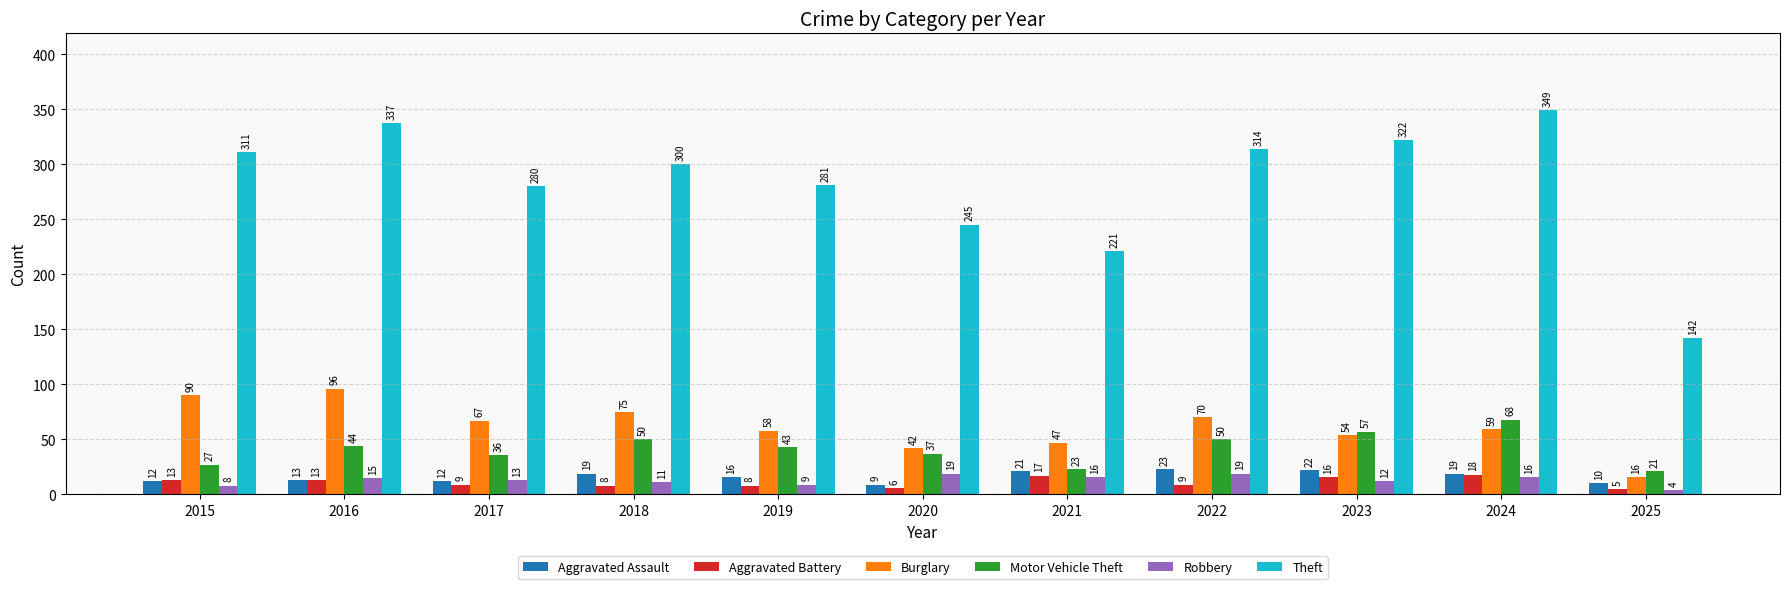

How many data points in Aggravated Assault are less than 16?

5